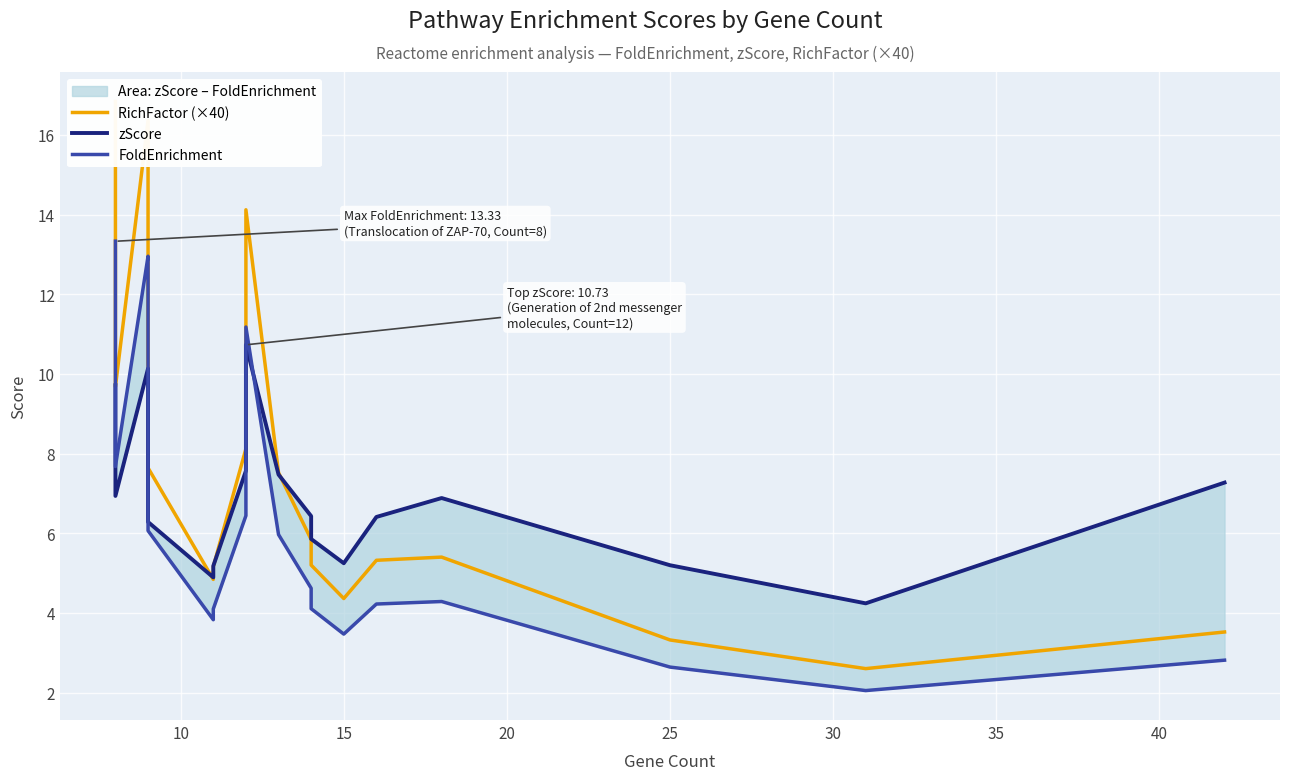

True or false: RichFactor (×40) and FoldEnrichment intersect in this chart.

False